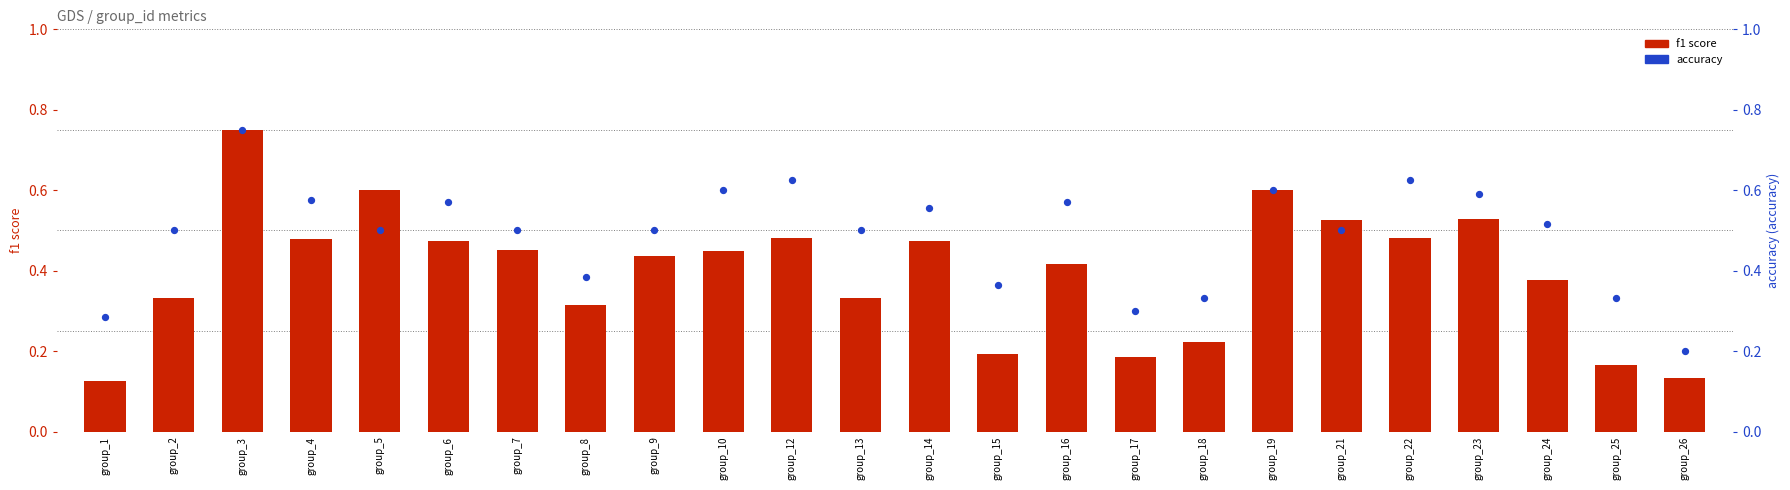

What are all the series names shown in the legend?

f1 score, accuracy